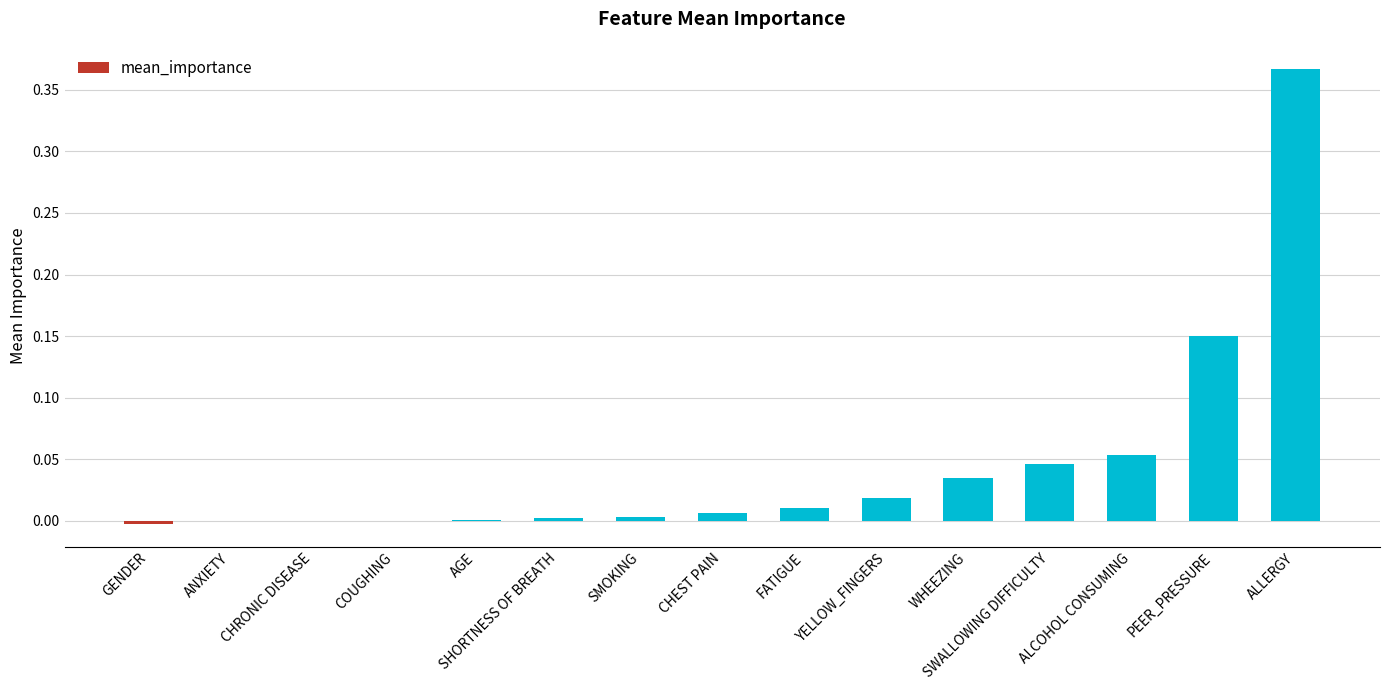

Which category has the highest value across all series?

ALLERGY